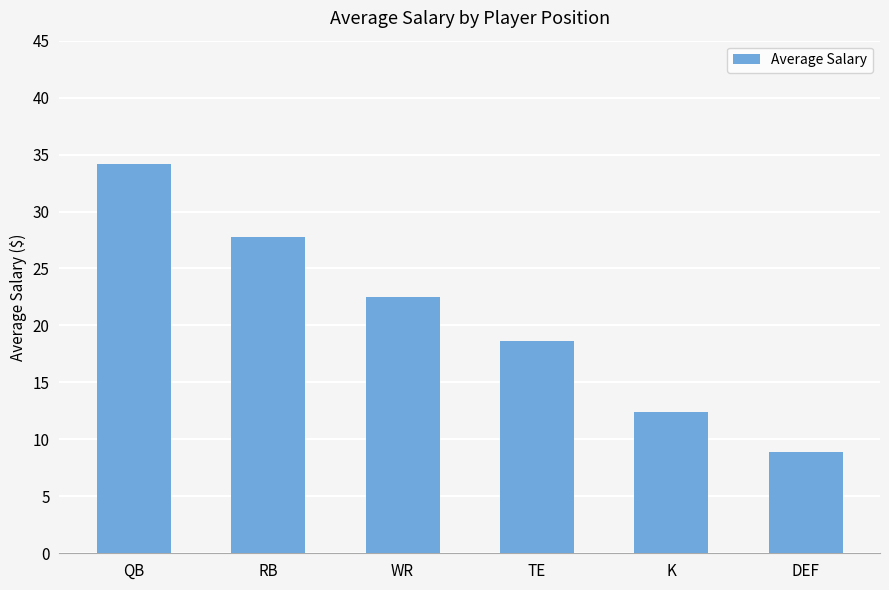

Reading left to right, what are all the values shown in this chart?

34.2	27.8	22.5	18.6	12.4	8.9